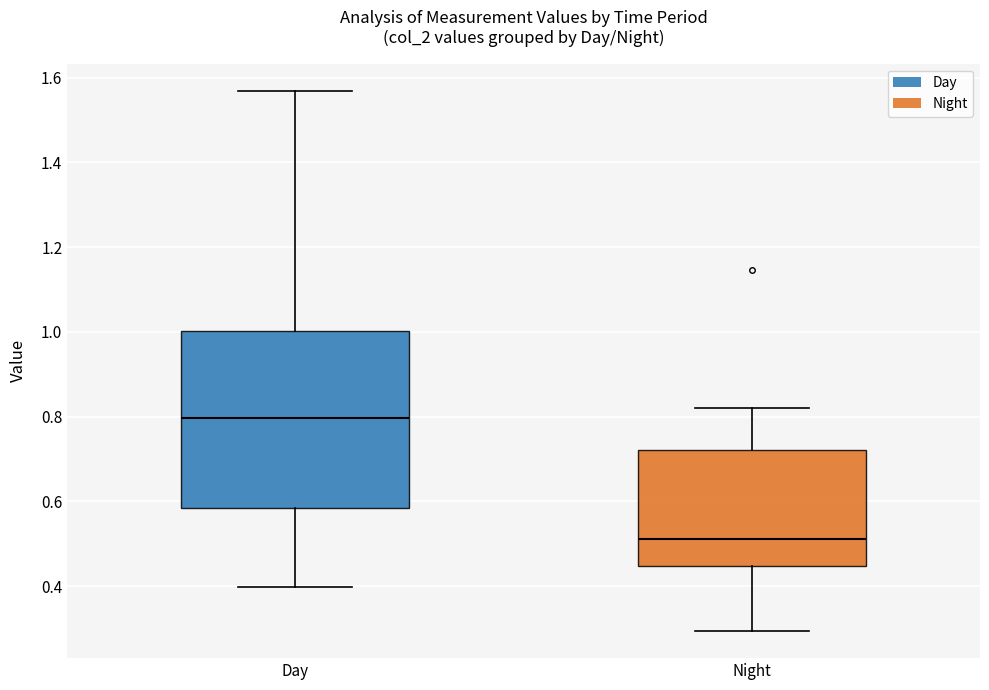

Reading left to right, transcribe this box plot: for each box, give where its median line is, the range the box spans, and where its two whiskers end, as read against the y-axis. The values are not printed on the chart, so give them approximately, as read against the axis.

Day: median 0.80, box 0.58 to 1.00, whiskers 0.40 to 1.56
Night: median 0.52, box 0.44 to 0.72, whiskers 0.30 to 0.82